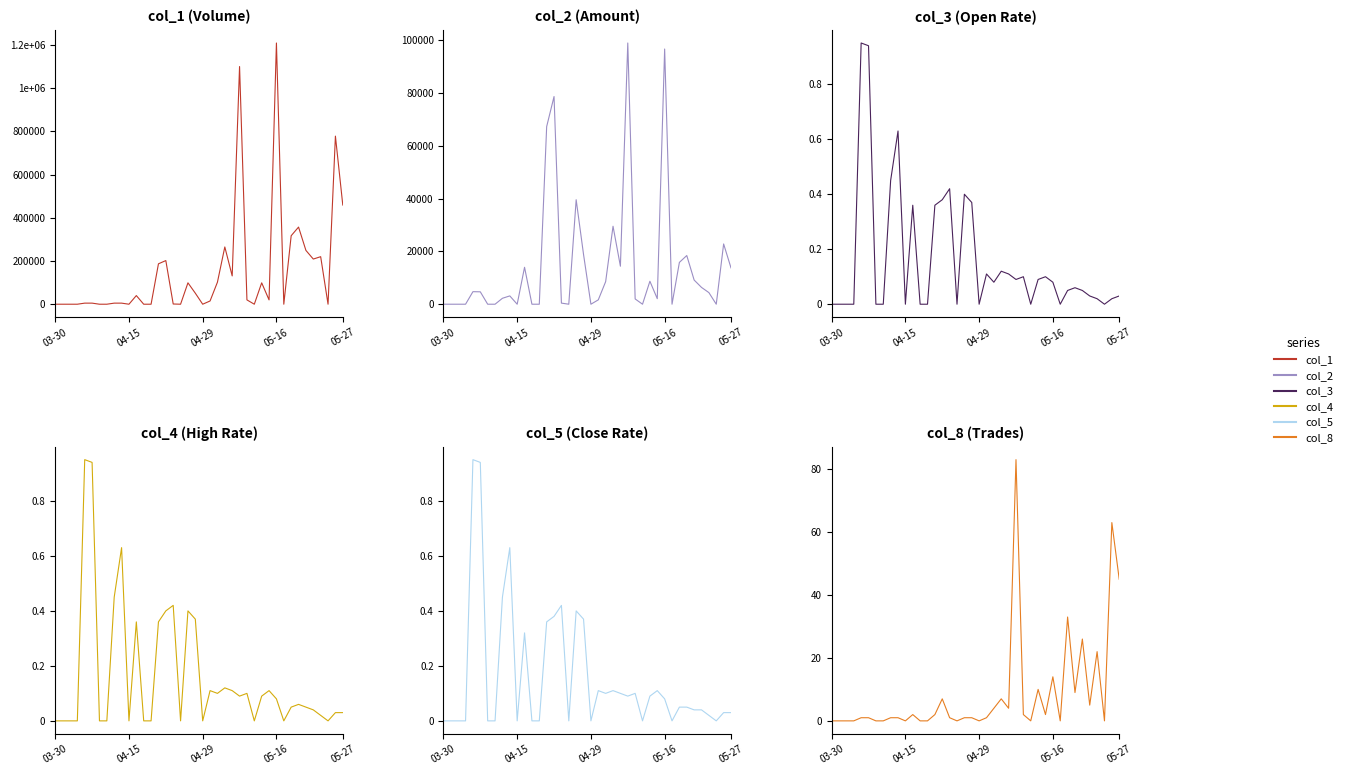

What are all the series names shown in the legend?

col_1, col_2, col_3, col_4, col_5, col_8